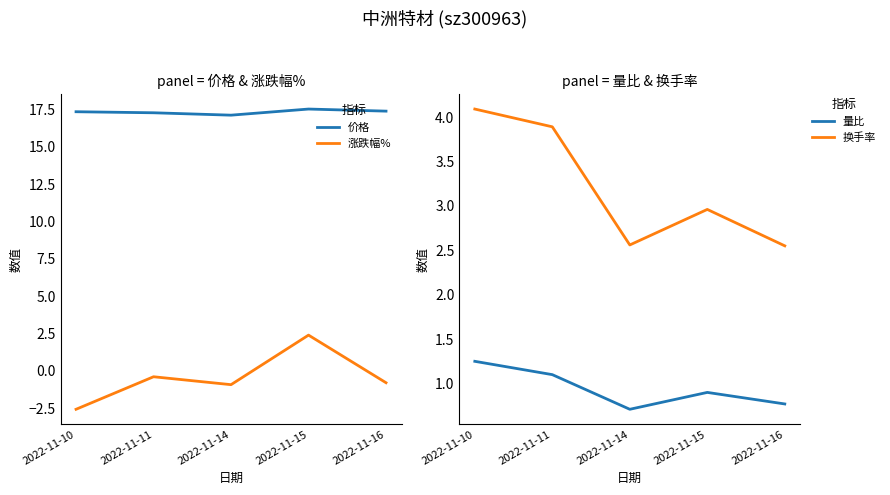

Is this an area chart (filled region under the line)?

No